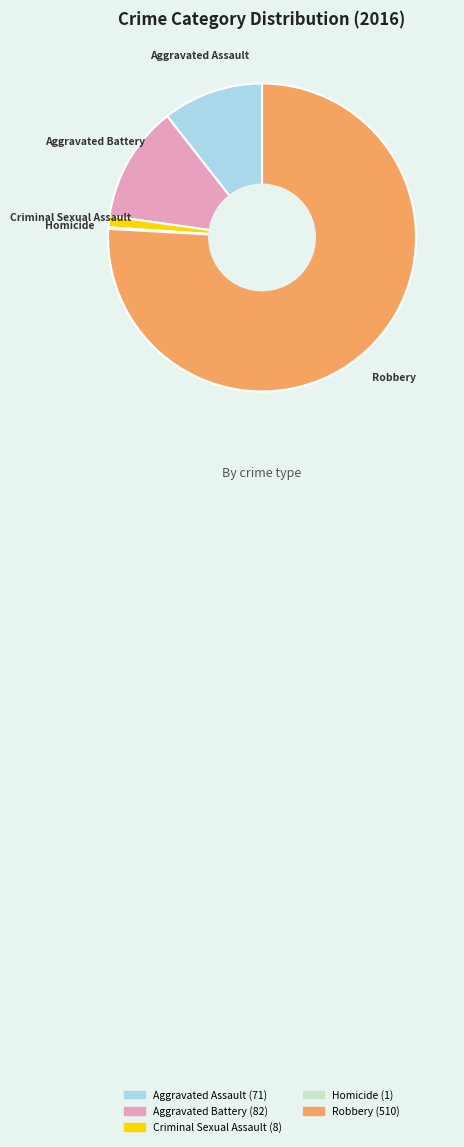

Between Criminal Sexual Assault and Aggravated Battery, which is larger?

Aggravated Battery